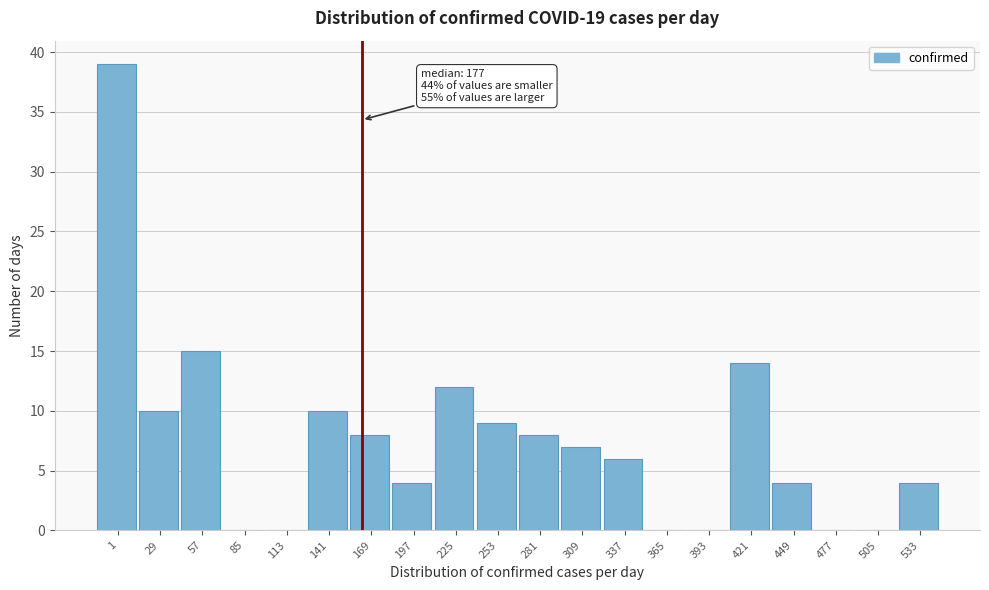

Reading left to right, transcribe all the data shown in this chart.

1=39	29=10	57=15	85=0	113=0	141=10	169=8	197=4	225=12	253=9	281=8	309=7	337=6	365=0	393=0	421=14	449=4	477=0	505=0	533=4